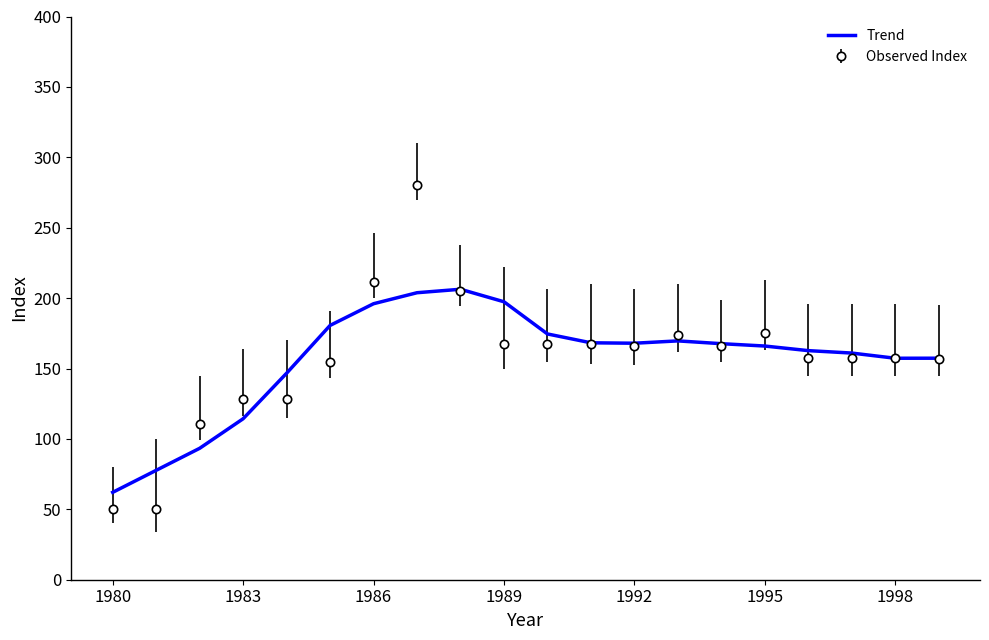

Which series has the widest spread of values?

Observed Index